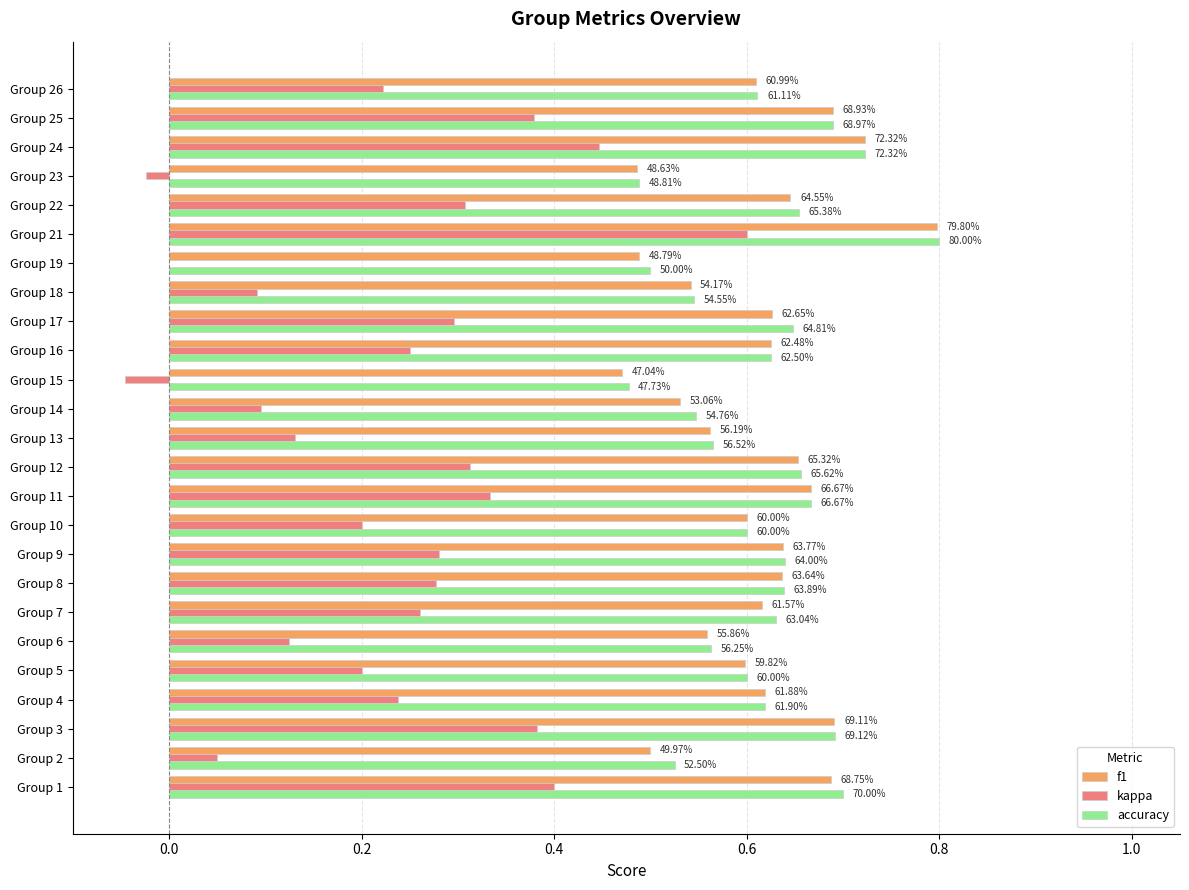

What are all the series names shown in the legend?

f1, kappa, accuracy